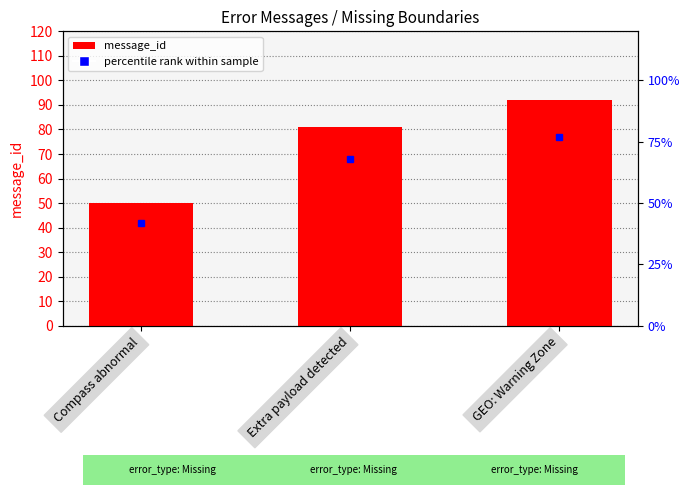

List the labels in order of value, smallest first.

Compass abnormal, Extra payload detected, GEO: Warning Zone